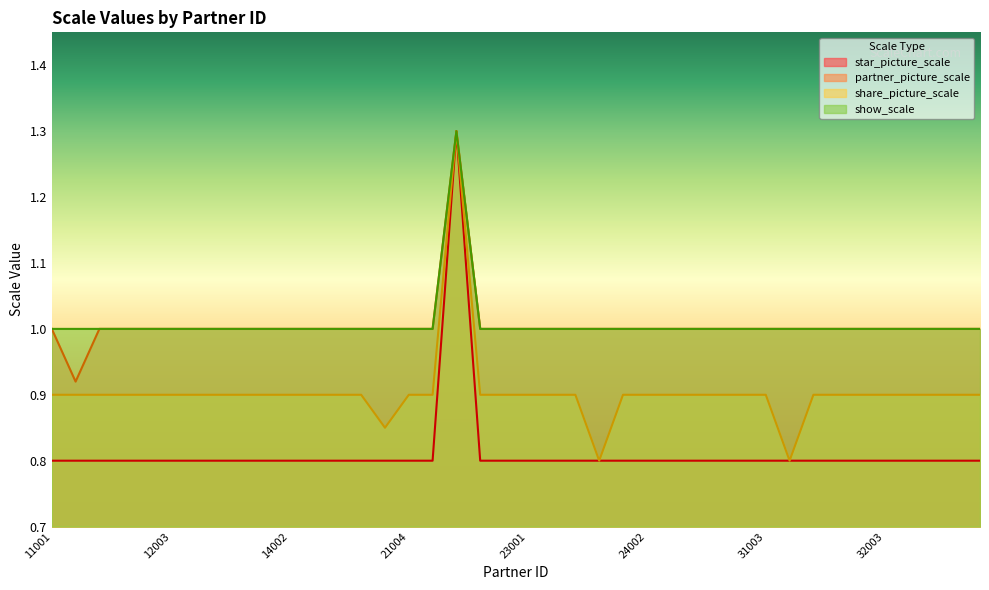

Reading right to left, transcribe all the data shown in this chart.

star_picture_scale: 33002=0.8	33001=0.8	32005=0.8	32004=0.8	32003=0.8	32002=0.8	32001=0.8	31005=0.8	31004=0.8	31003=0.8	31002=0.8	31001=0.8	24004=0.8	24003=0.8	24002=0.8	24001=0.8	23004=0.8	23003=0.8	23002=0.8	23001=0.8	22004=0.8	22003=0.8	22002=1.3	22001=0.8	21004=0.8	21003=0.8	21002=0.8	21001=0.8	14003=0.8	14002=0.8	14001=0.8	13003=0.8	13002=0.8	13001=0.8	12003=0.8	12002=0.8	12001=0.8	11003=0.8	11002=0.8	11001=0.8
partner_picture_scale: 33002=1.0	33001=1.0	32005=1.0	32004=1.0	32003=1.0	32002=1.0	32001=1.0	31005=1.0	31004=1.0	31003=1.0	31002=1.0	31001=1.0	24004=1.0	24003=1.0	24002=1.0	24001=1.0	23004=1.0	23003=1.0	23002=1.0	23001=1.0	22004=1.0	22003=1.0	22002=1.3	22001=1.0	21004=1.0	21003=1.0	21002=1.0	21001=1.0	14003=1.0	14002=1.0	14001=1.0	13003=1.0	13002=1.0	13001=1.0	12003=1.0	12002=1.0	12001=1.0	11003=1.0	11002=0.9	11001=1.0
share_picture_scale: 33002=0.9	33001=0.9	32005=0.9	32004=0.9	32003=0.9	32002=0.9	32001=0.9	31005=0.9	31004=0.8	31003=0.9	31002=0.9	31001=0.9	24004=0.9	24003=0.9	24002=0.9	24001=0.9	23004=0.8	23003=0.9	23002=0.9	23001=0.9	22004=0.9	22003=0.9	22002=1.3	22001=0.9	21004=0.9	21003=0.8	21002=0.9	21001=0.9	14003=0.9	14002=0.9	14001=0.9	13003=0.9	13002=0.9	13001=0.9	12003=0.9	12002=0.9	12001=0.9	11003=0.9	11002=0.9	11001=0.9
show_scale: 33002=1.0	33001=1.0	32005=1.0	32004=1.0	32003=1.0	32002=1.0	32001=1.0	31005=1.0	31004=1.0	31003=1.0	31002=1.0	31001=1.0	24004=1.0	24003=1.0	24002=1.0	24001=1.0	23004=1.0	23003=1.0	23002=1.0	23001=1.0	22004=1.0	22003=1.0	22002=1.3	22001=1.0	21004=1.0	21003=1.0	21002=1.0	21001=1.0	14003=1.0	14002=1.0	14001=1.0	13003=1.0	13002=1.0	13001=1.0	12003=1.0	12002=1.0	12001=1.0	11003=1.0	11002=1.0	11001=1.0